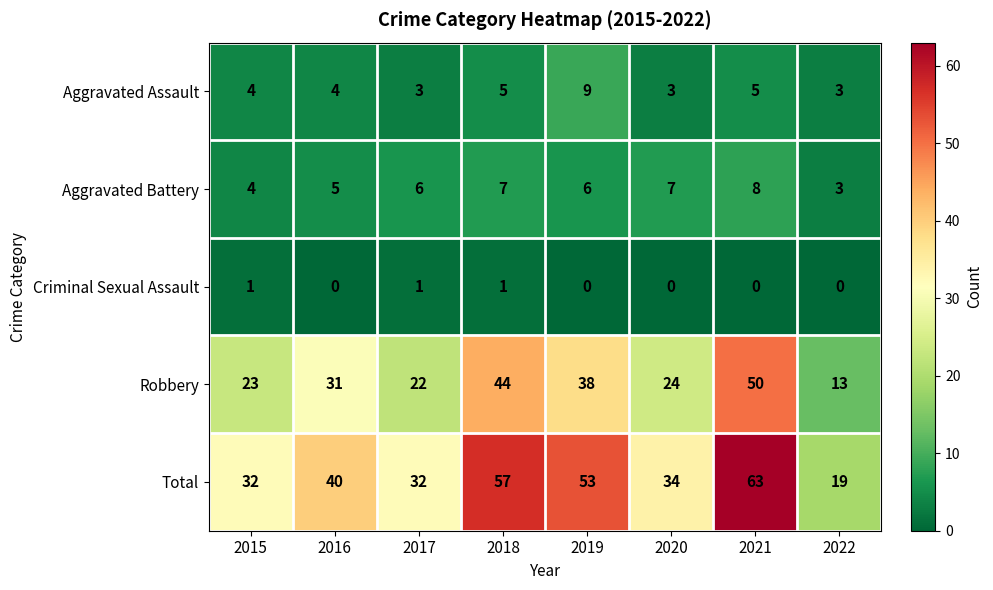

How many Aggravated Battery values are between 5 and 7?

5